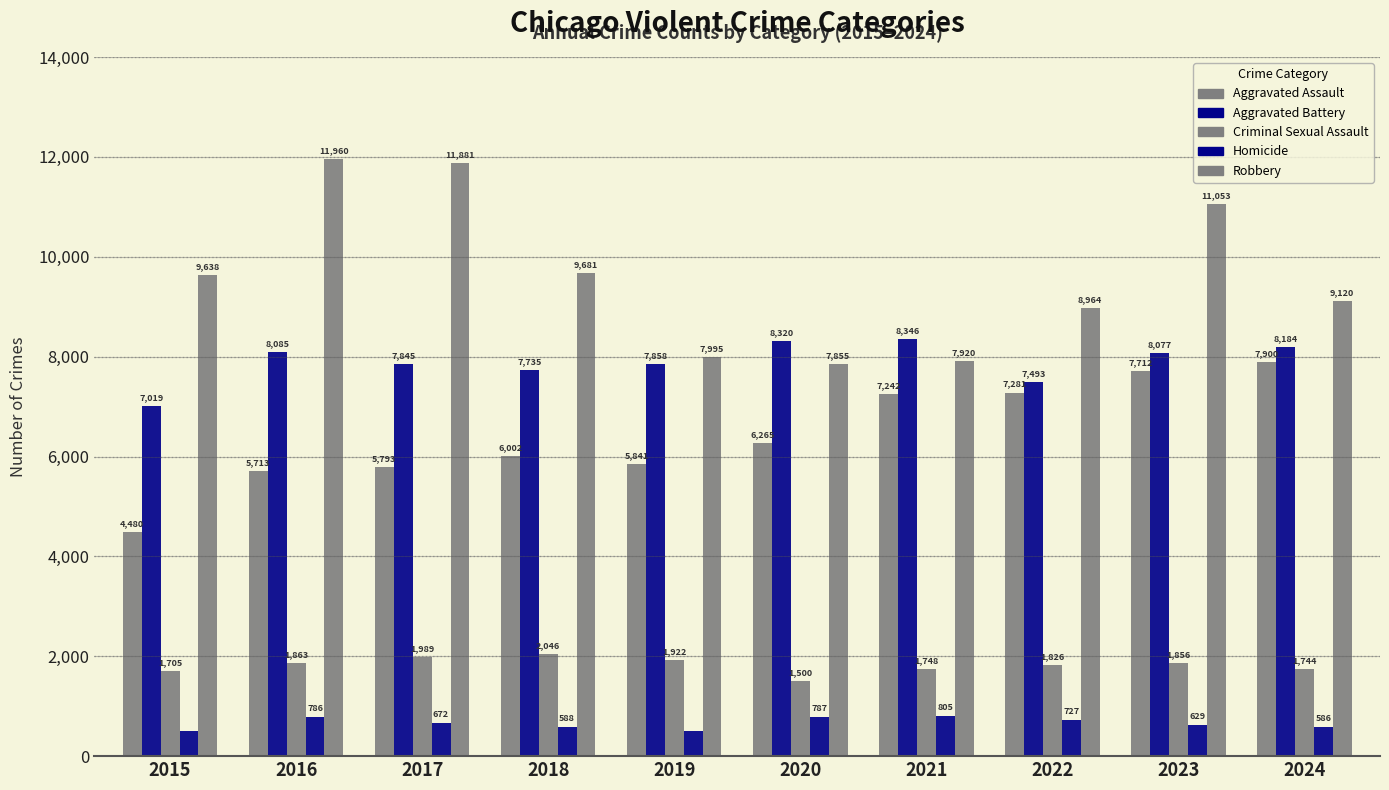

Is the value of Criminal Sexual Assault at 2021 greater than the value of Aggravated Assault at 2018?

No